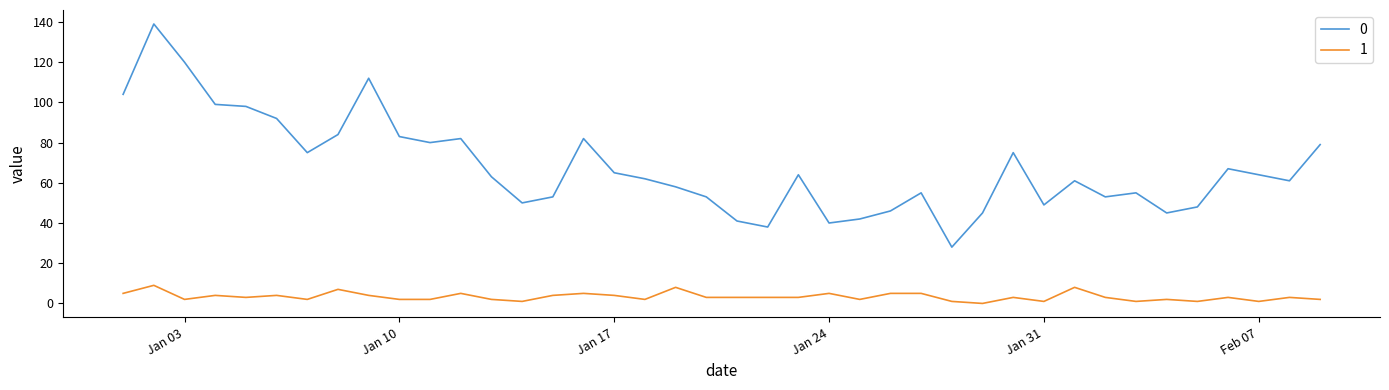

What is the highest value of the 1 series?

9